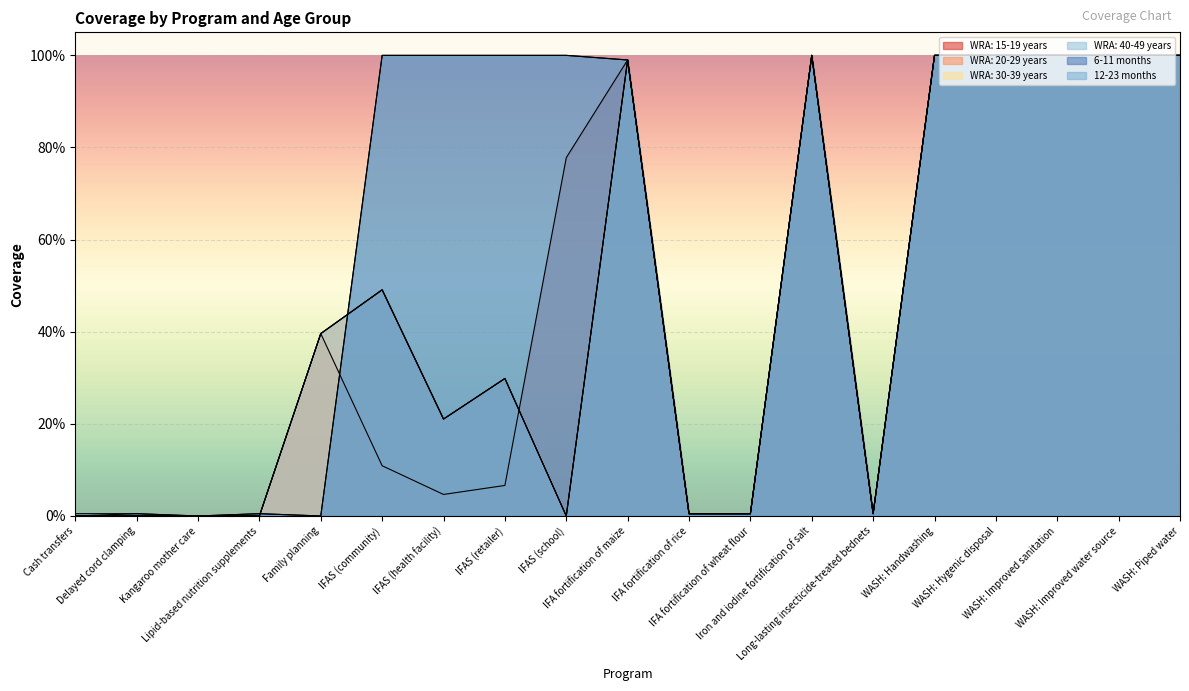

Read the WRA: 15-19 years value at Family planning.

0.4